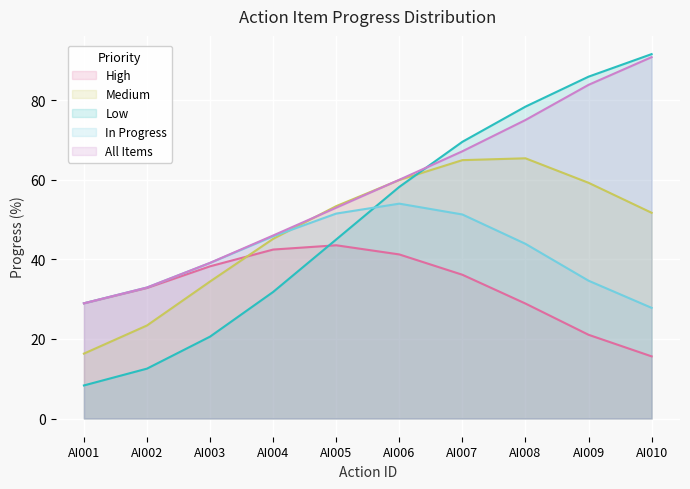

How many distinct data groups are displayed?

5